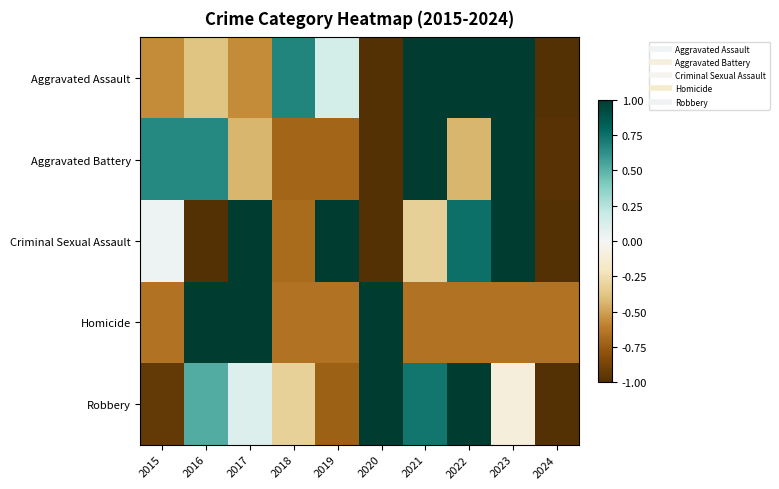

Which label corresponds to the smallest value in the chart?

2020